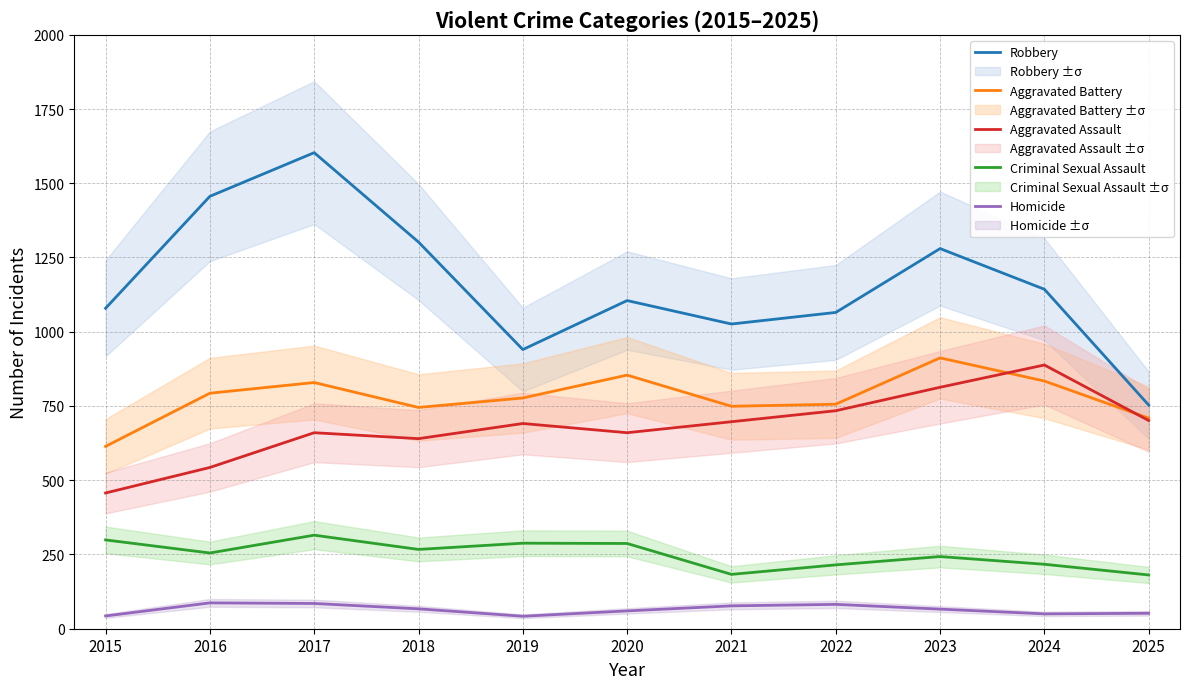

True or false: Aggravated Assault and Homicide intersect in this chart.

False